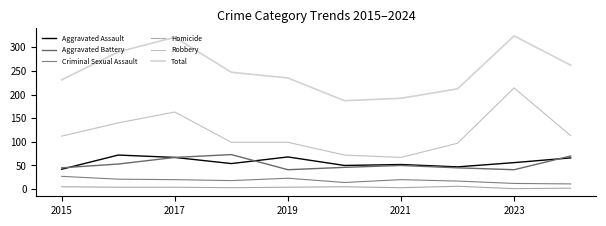

True or false: Homicide and Criminal Sexual Assault intersect in this chart.

False